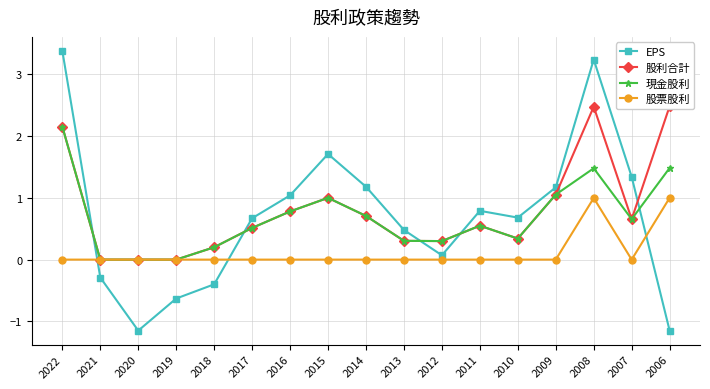

What is the average value of the EPS series?

0.7